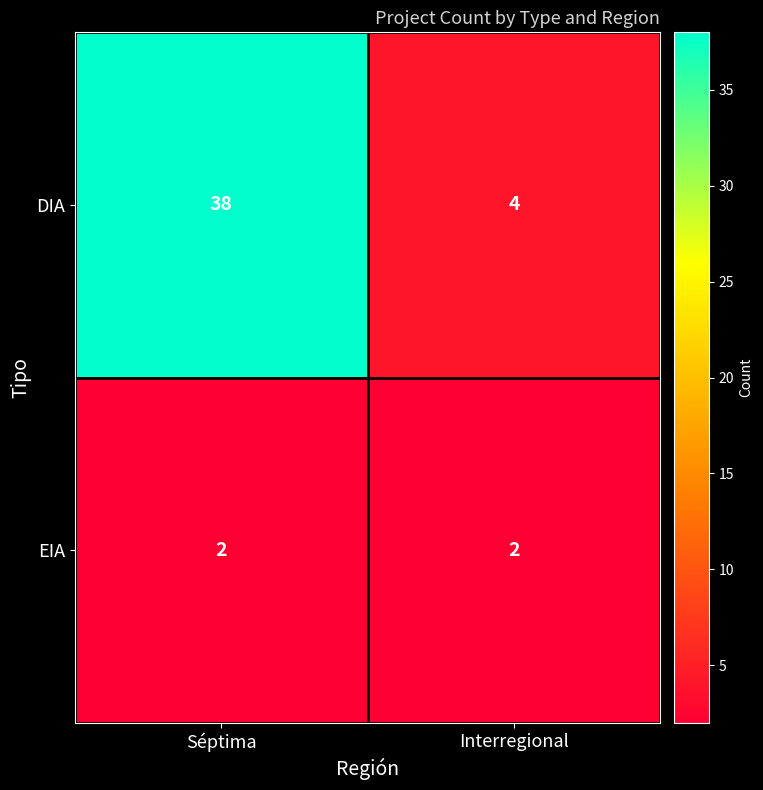

At Séptima, list the series in order from largest to smallest.

DIA, EIA